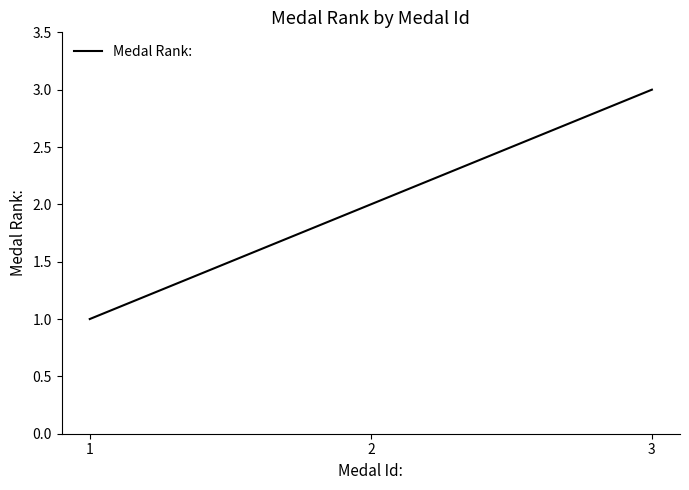

Reading left to right, extract all data points from this chart.

1	2	3